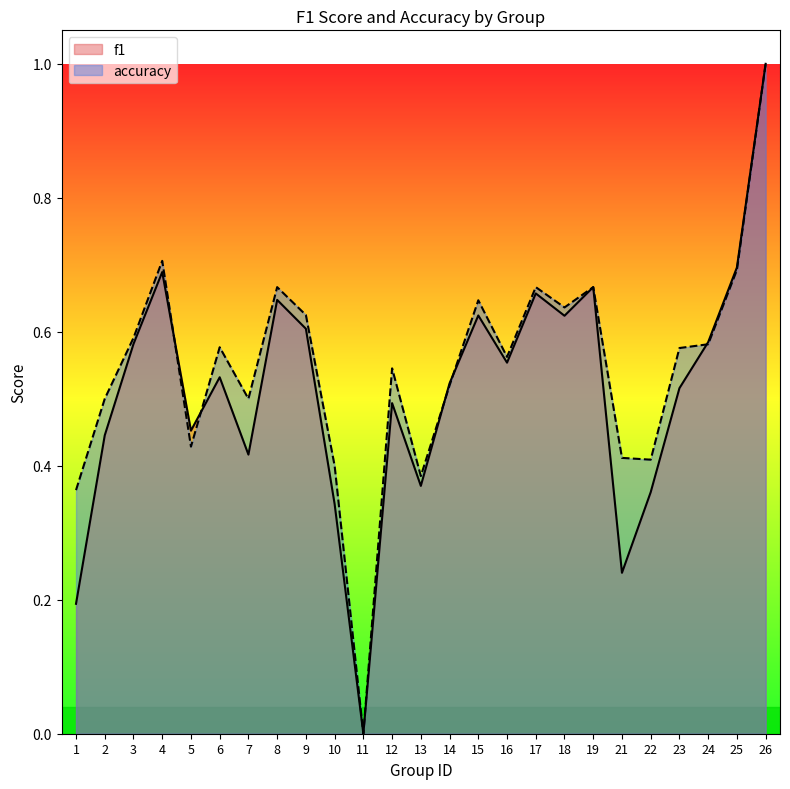

Between 9 and 11, which is larger?

9